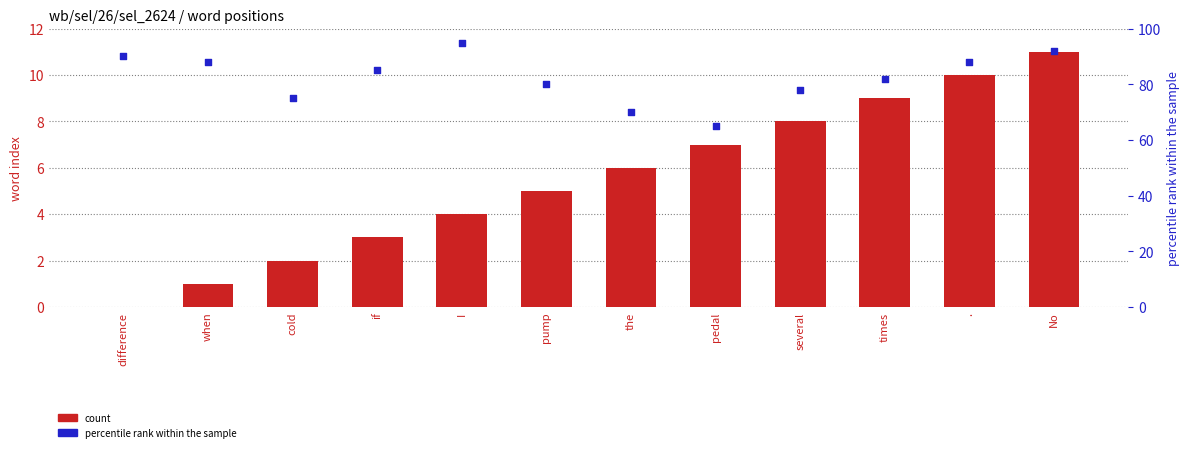

At which category is the sum across all series the highest?

No